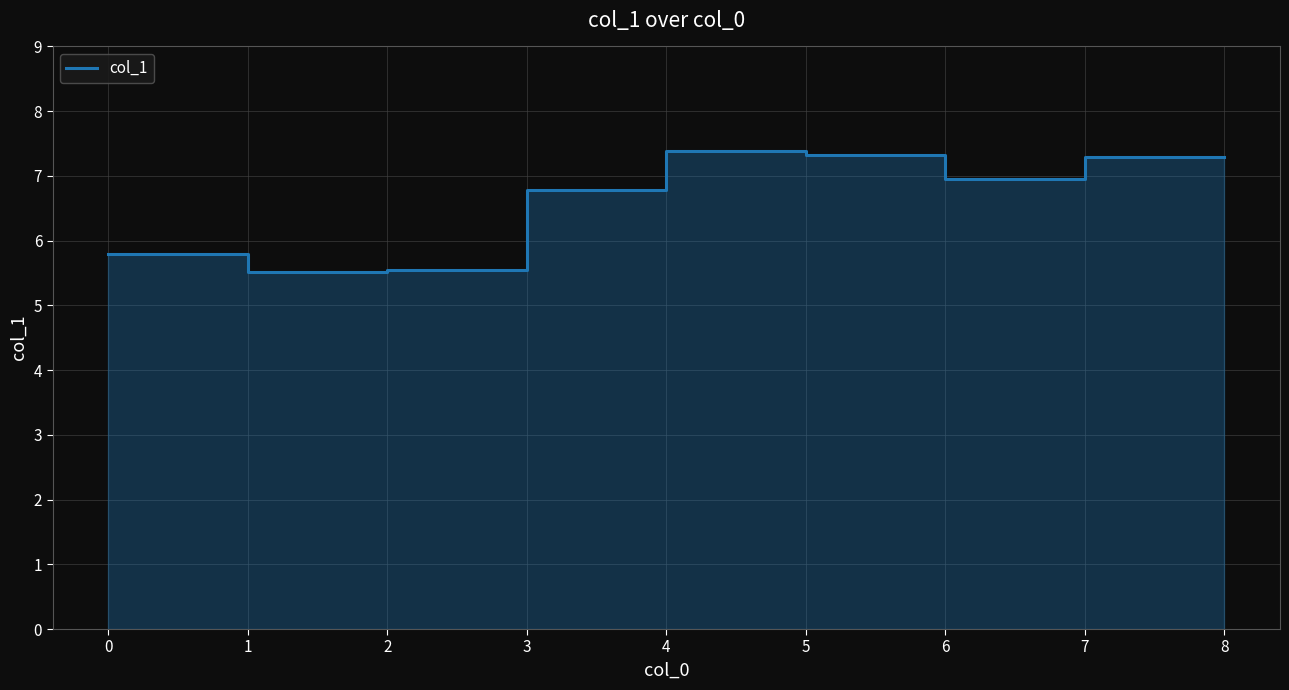

Which category has the lowest value across all series?

1